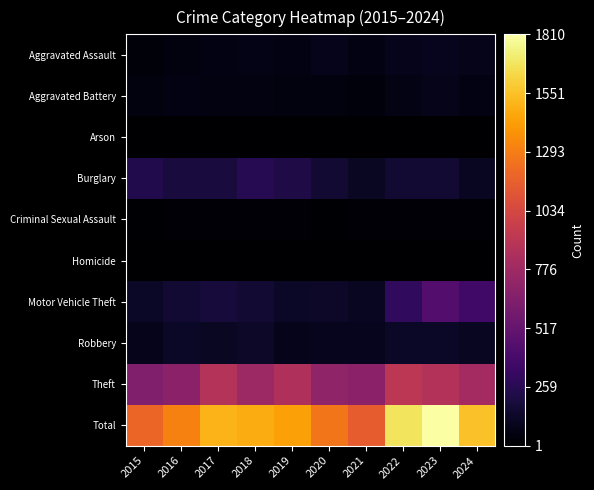

Rank the series by their maximum value, from highest to lowest.

Total, Theft, Motor Vehicle Theft, Burglary, Robbery, Aggravated Assault, Aggravated Battery, Criminal Sexual Assault, Homicide, Arson